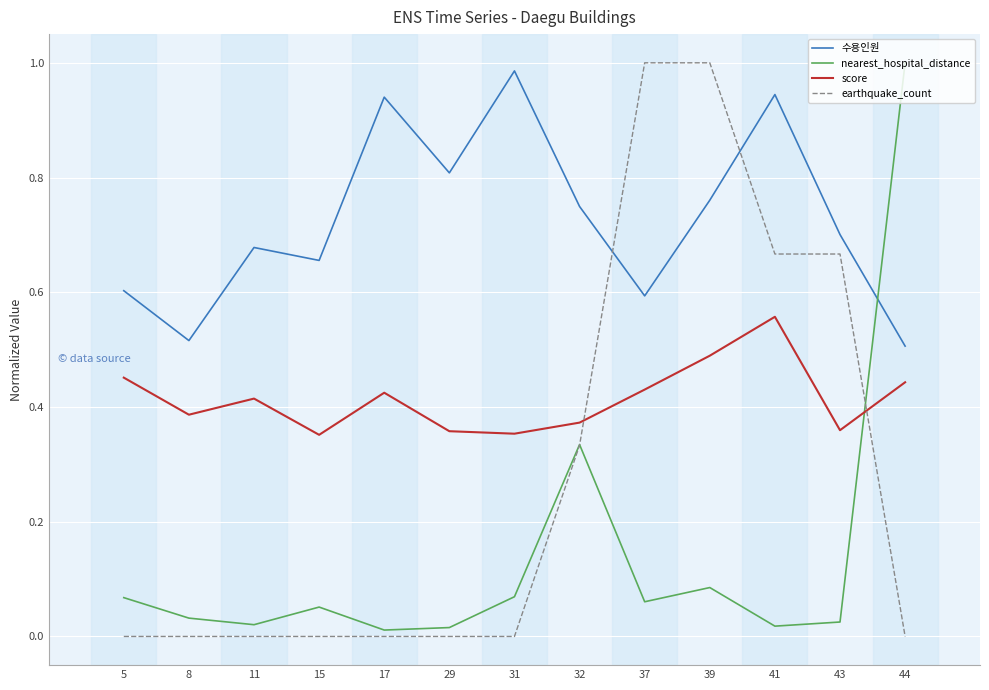

List the series in order of their overall mean, highest first.

수용인원, score, earthquake_count, nearest_hospital_distance